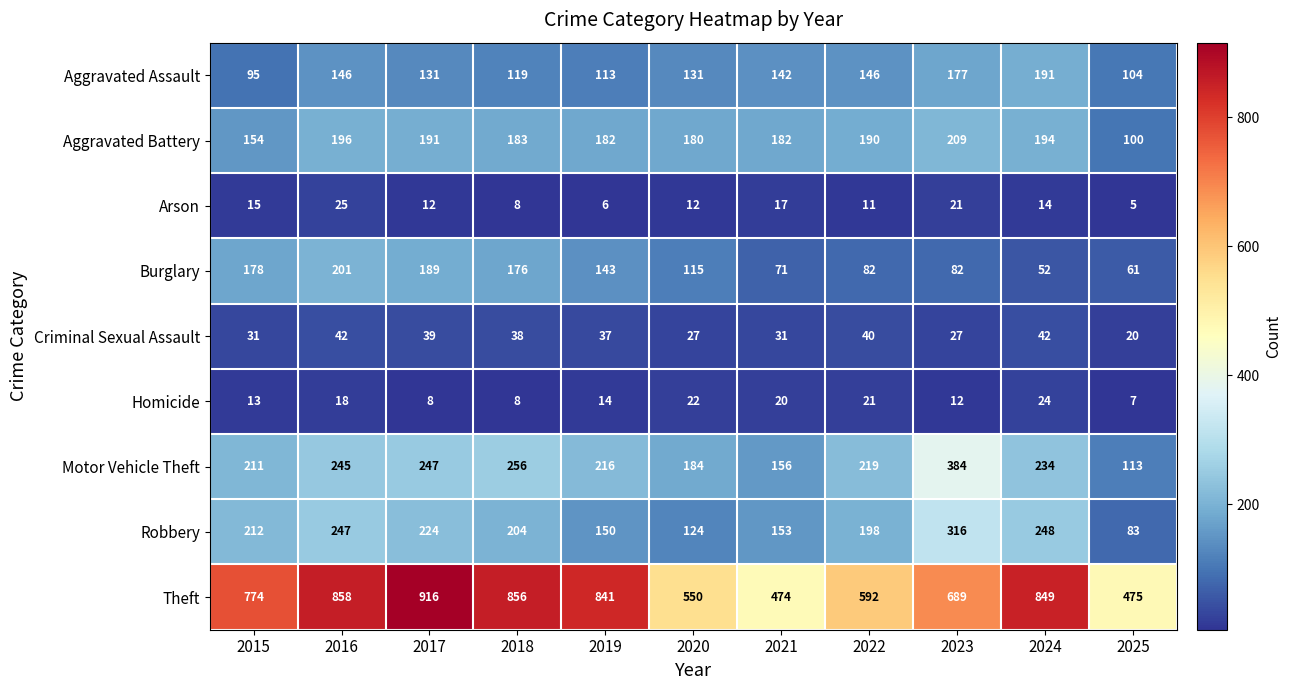

What is the approximate value of Motor Vehicle Theft at 2016?

245